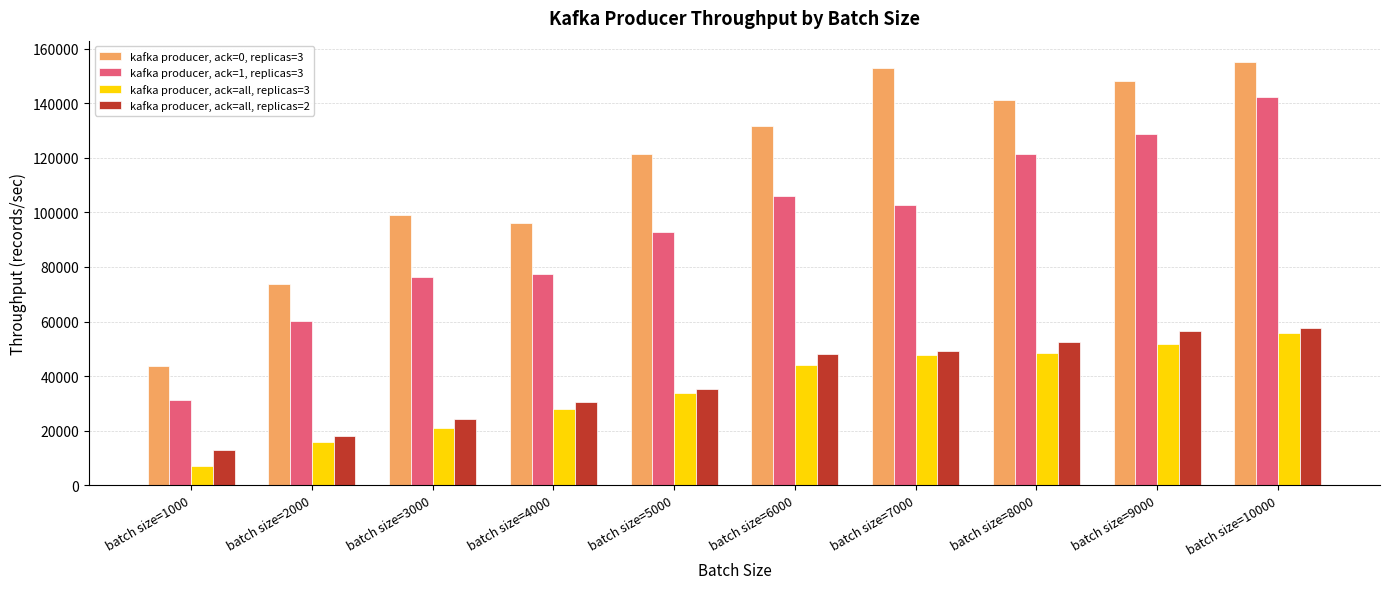

Which category has the lowest value in the kafka producer, ack=all, replicas=2 series?

batch size=1000